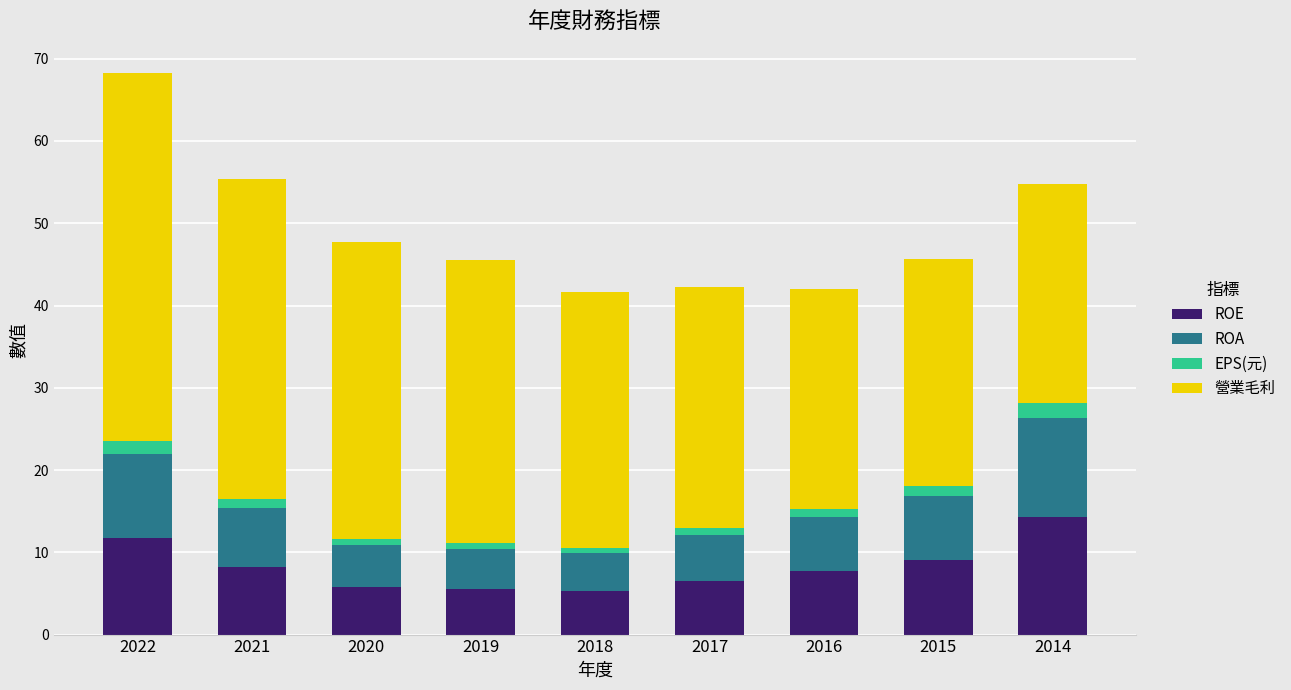

What is the maximum value for ROE?

14.3